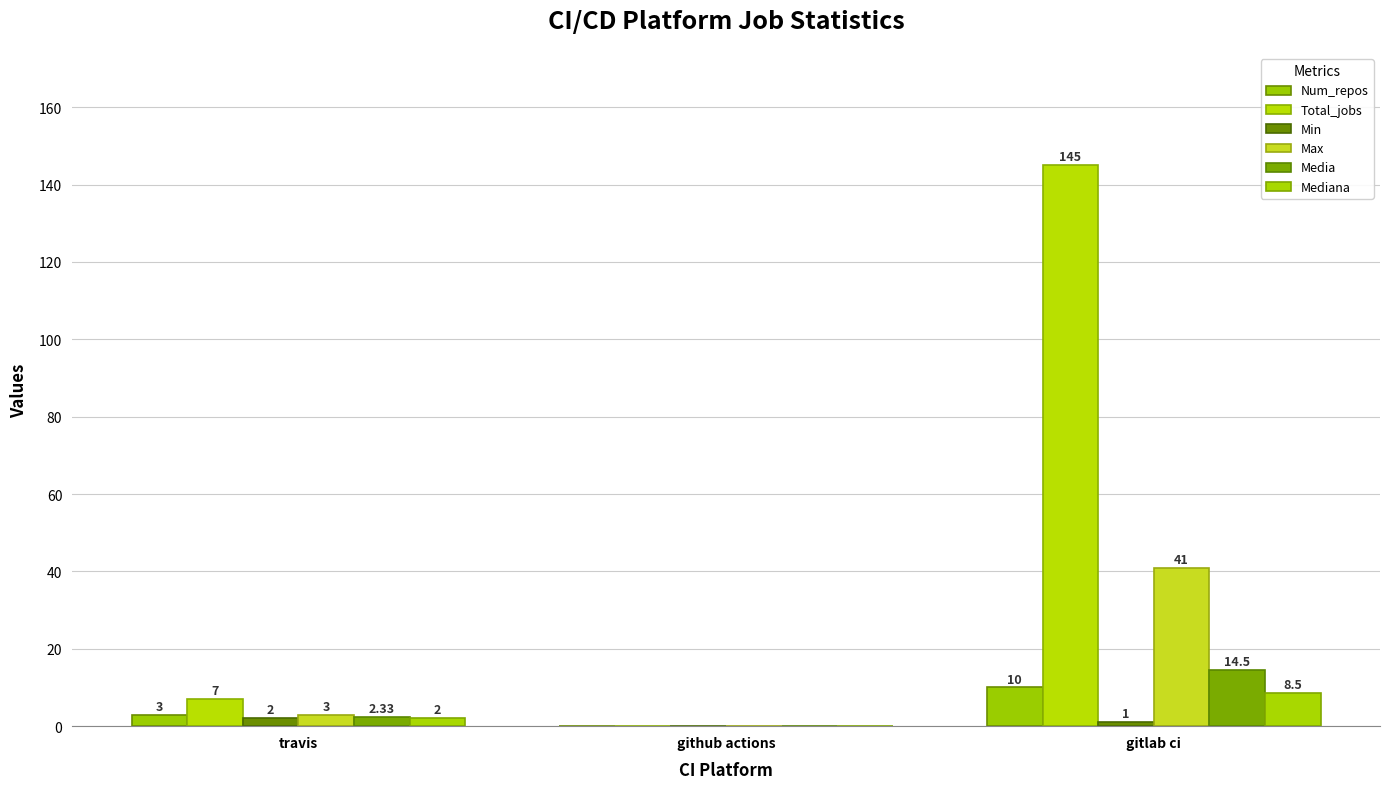

Which label corresponds to the smallest value in the chart?

github actions